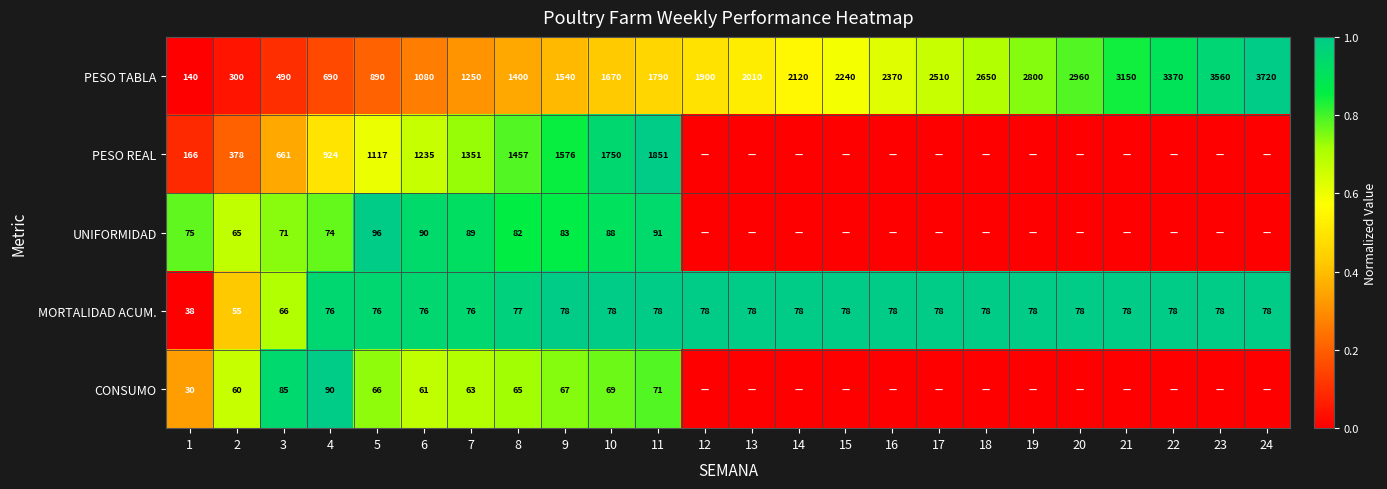

How many values in the MORTALIDAD ACUM. series are below 78?

8